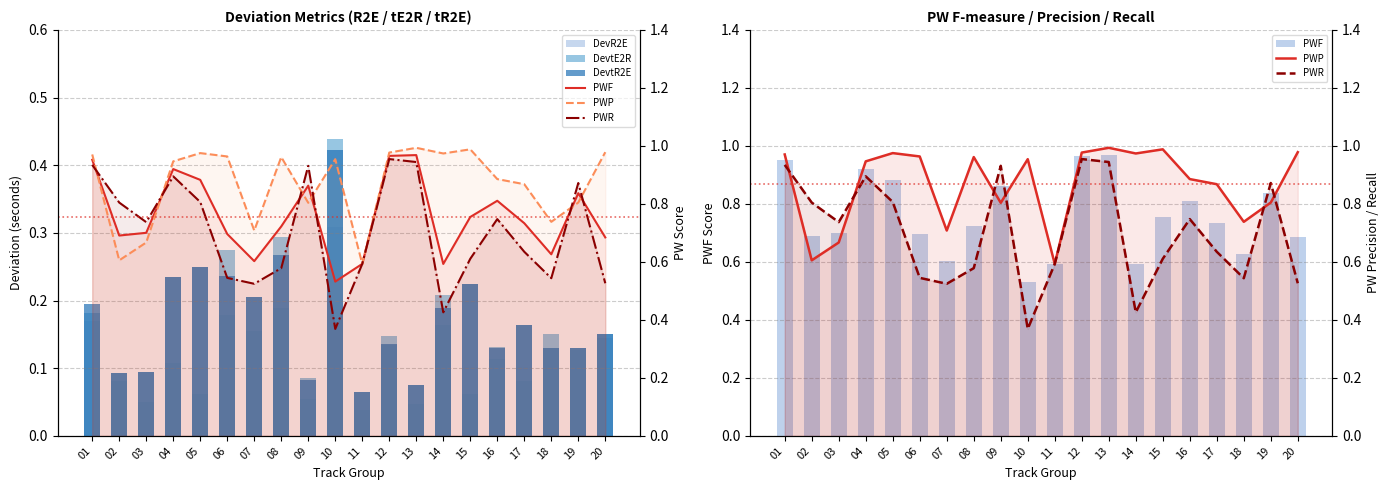

What is the value of the PWP bar at the 2nd from the left?

0.6